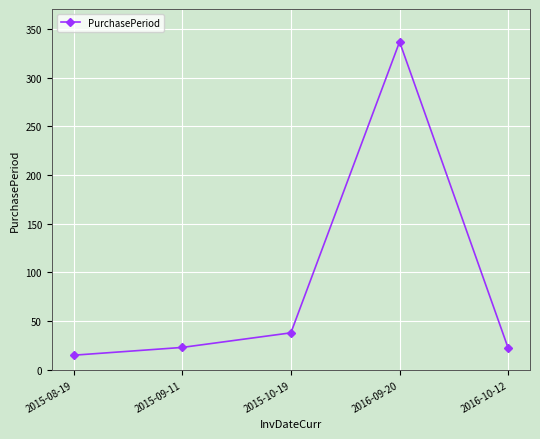

True or false: the data shows 38 at 2015-10-19.

True